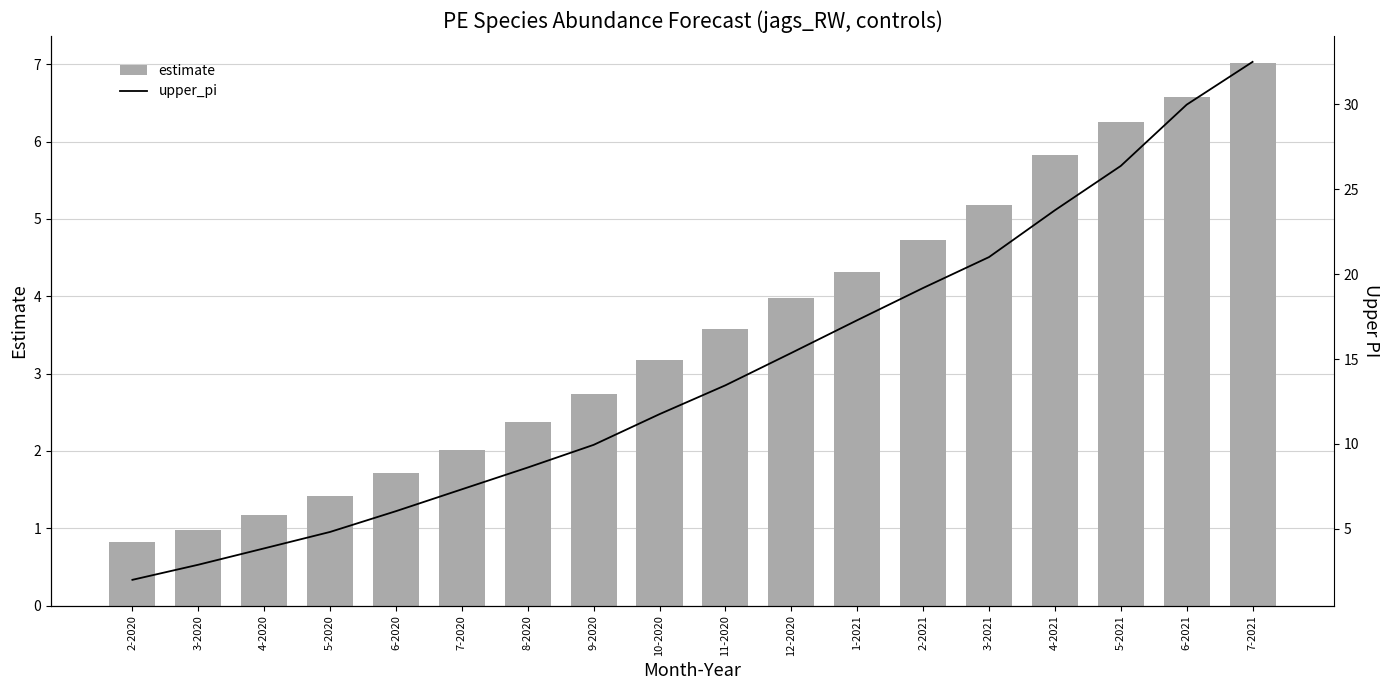

Which series changed the most between 2-2020 and 3-2021?

upper_pi